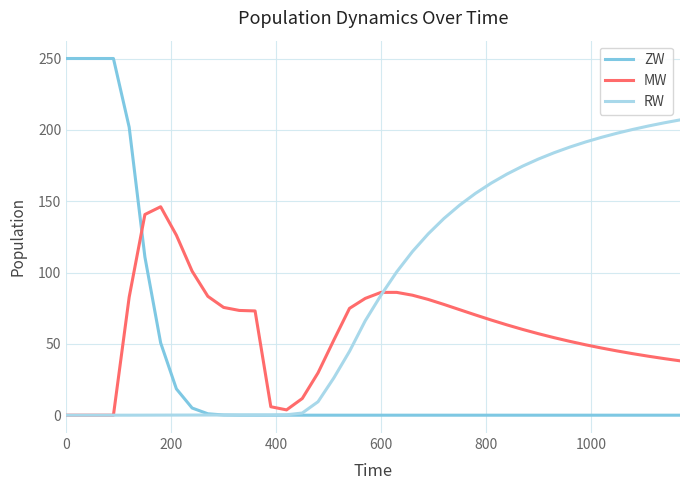

True or false: MW and ZW intersect in this chart.

True